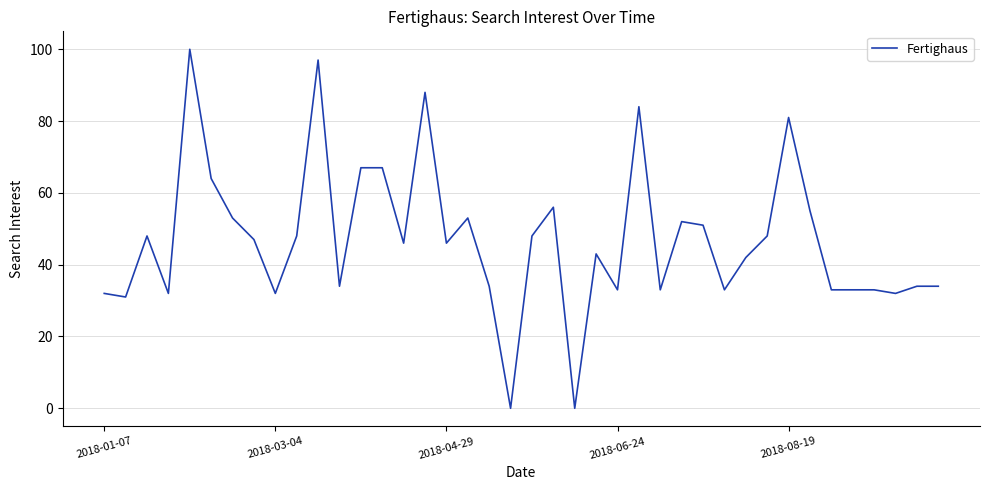

What is the greatest value displayed?

100